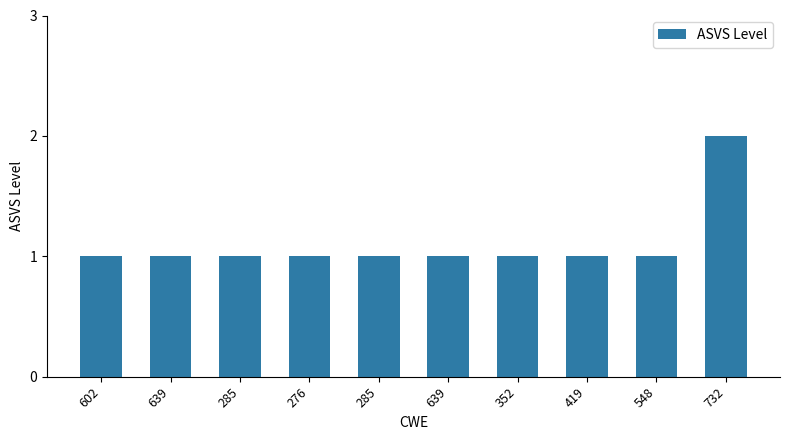

Rank the categories by value from lowest to highest.

602, 639, 285, 276, 285, 639, 352, 419, 548, 732